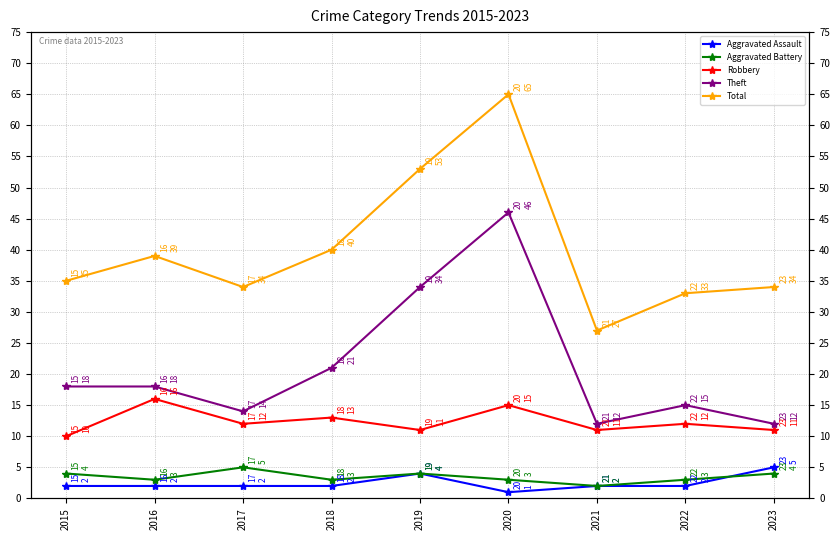

True or false: Aggravated Assault has more than 1 points higher than both neighbors.

False